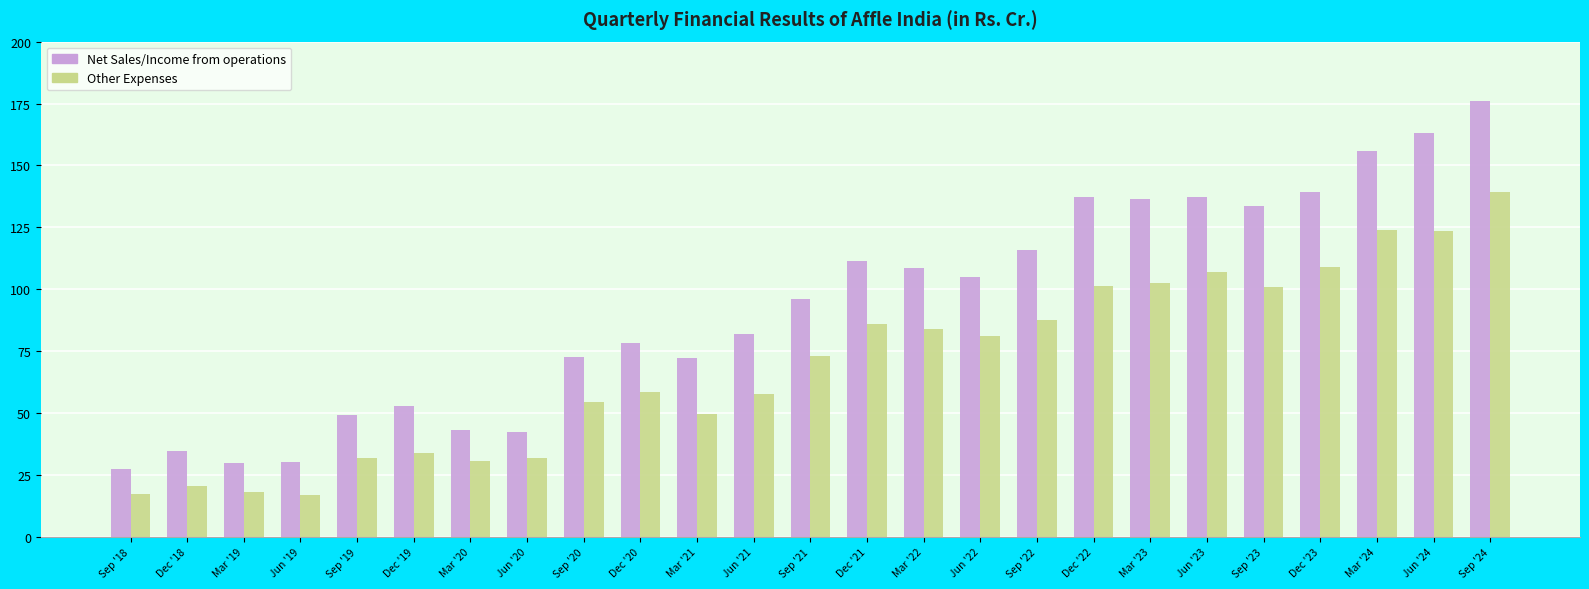

What is the label of the 25th bar from the left?

Sep '24